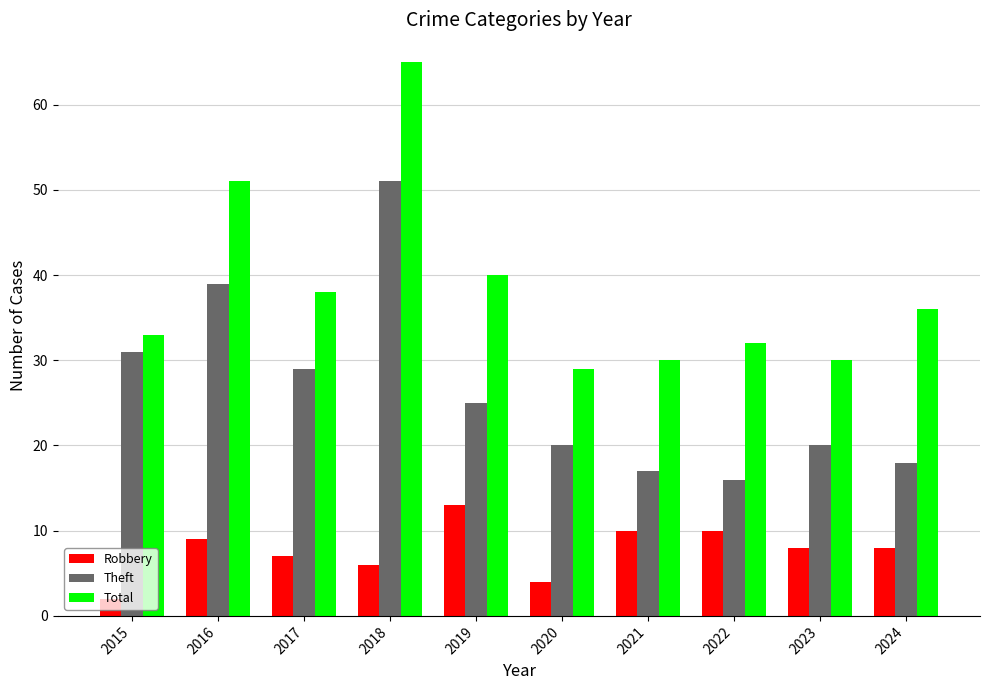

The Robbery series shows 2 at 2016. True or false?

False